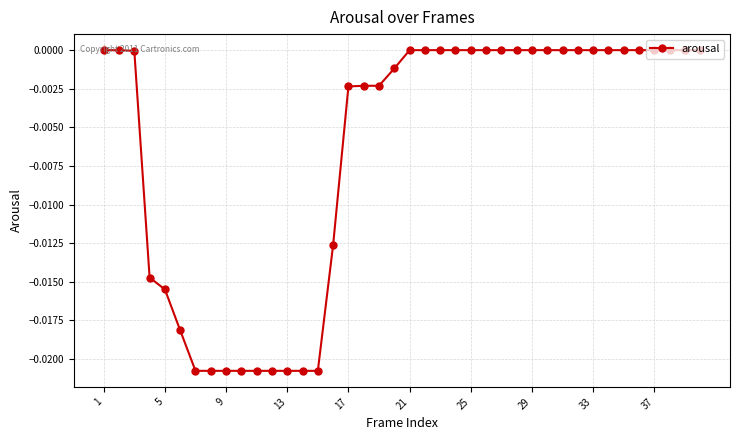

What is the sum of all values?

-0.3